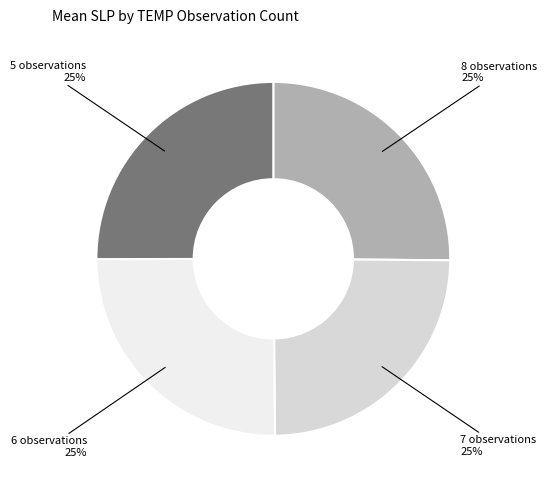

To the nearest percent, what is the average slice percentage?

25%